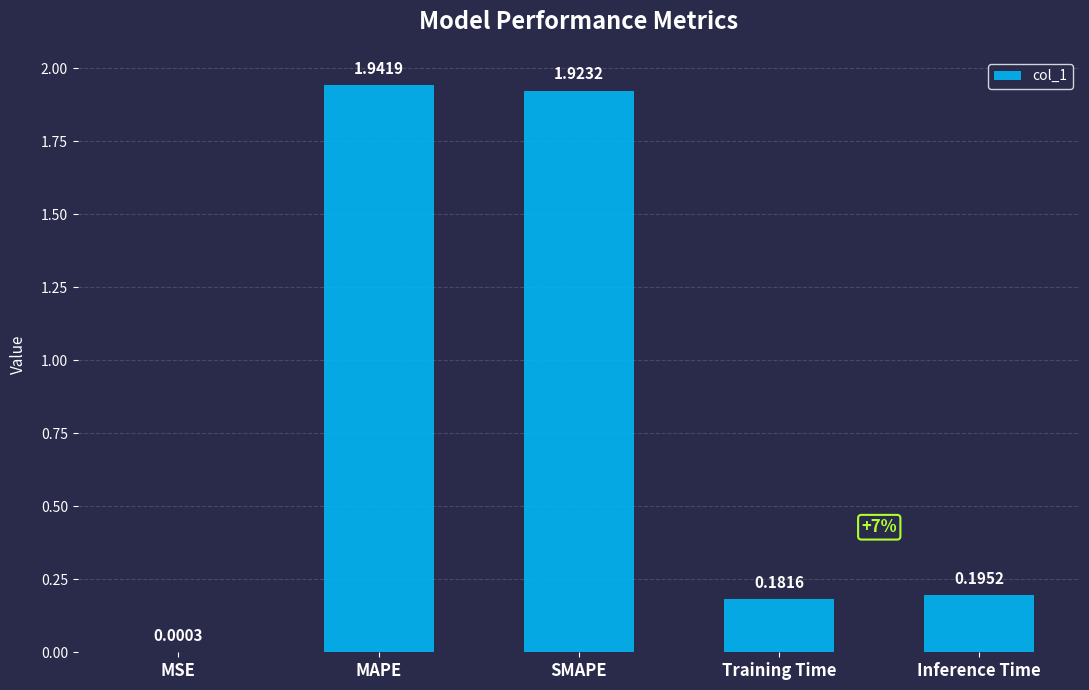

What is the sum of the values at Training Time and MAPE?

2.1